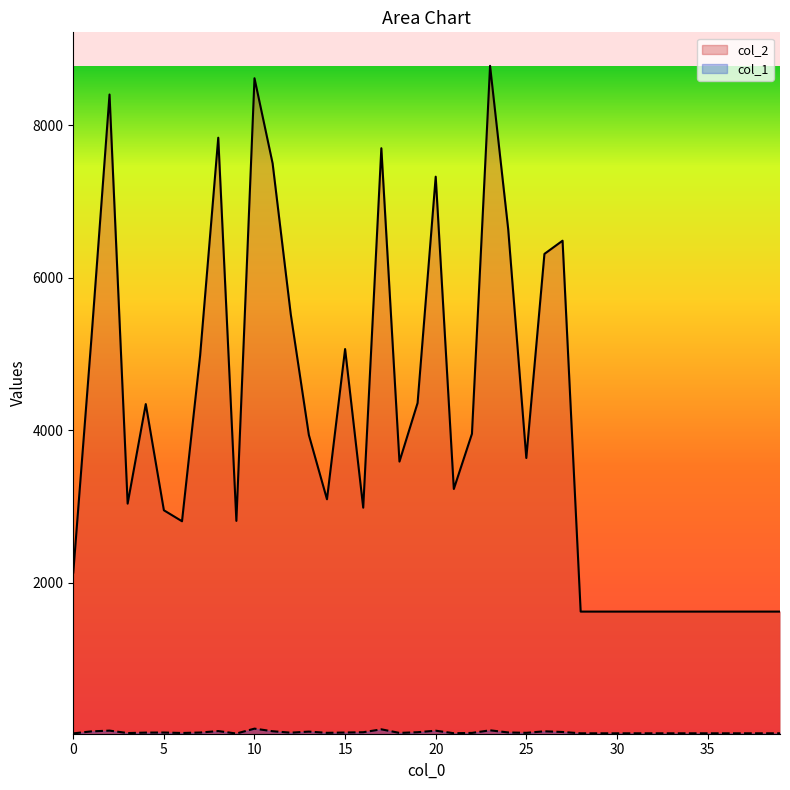

Where is the first local minimum for col_1?

3